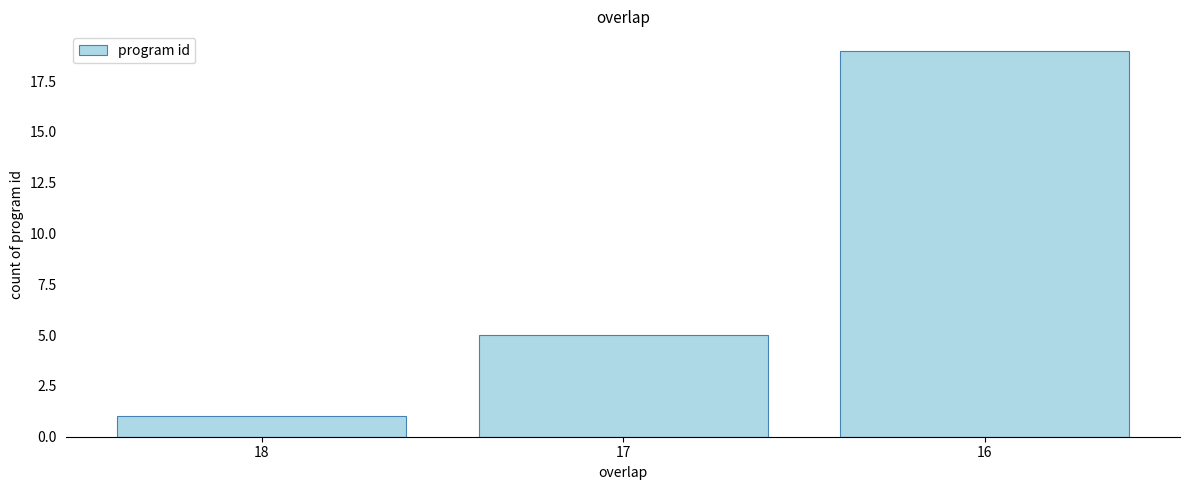

How many values are between 1 and 19?

3